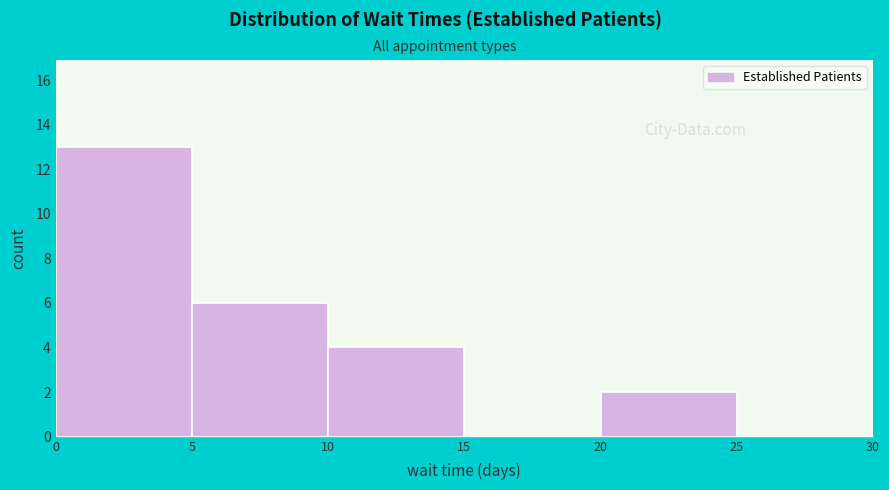

Reading left to right, transcribe this chart: for each bar, give the range it covers on the x-axis and its height. The values are not printed on the chart, so give them approximately, as read against the axis.

0 to 5: 13
5 to 10: 6
10 to 15: 4
15 to 20: 0
20 to 25: 2
25 to 30: 0